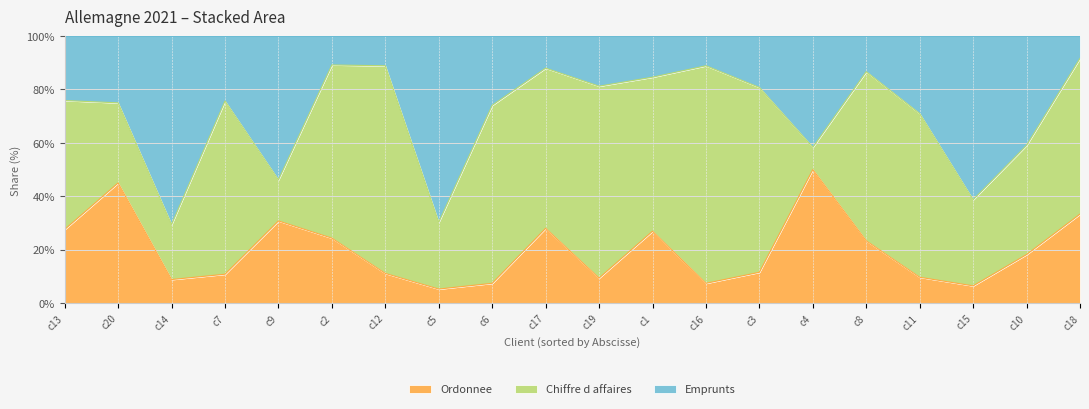

Does the chart have visible grid lines?

Yes